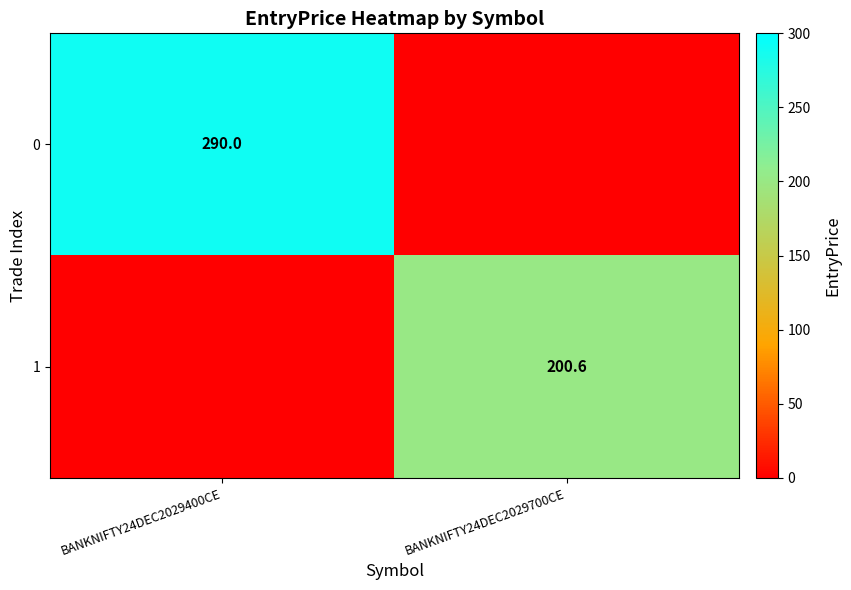

Is it true that 1 equals 200.6 at BANKNIFTY24DEC2029700CE?

True